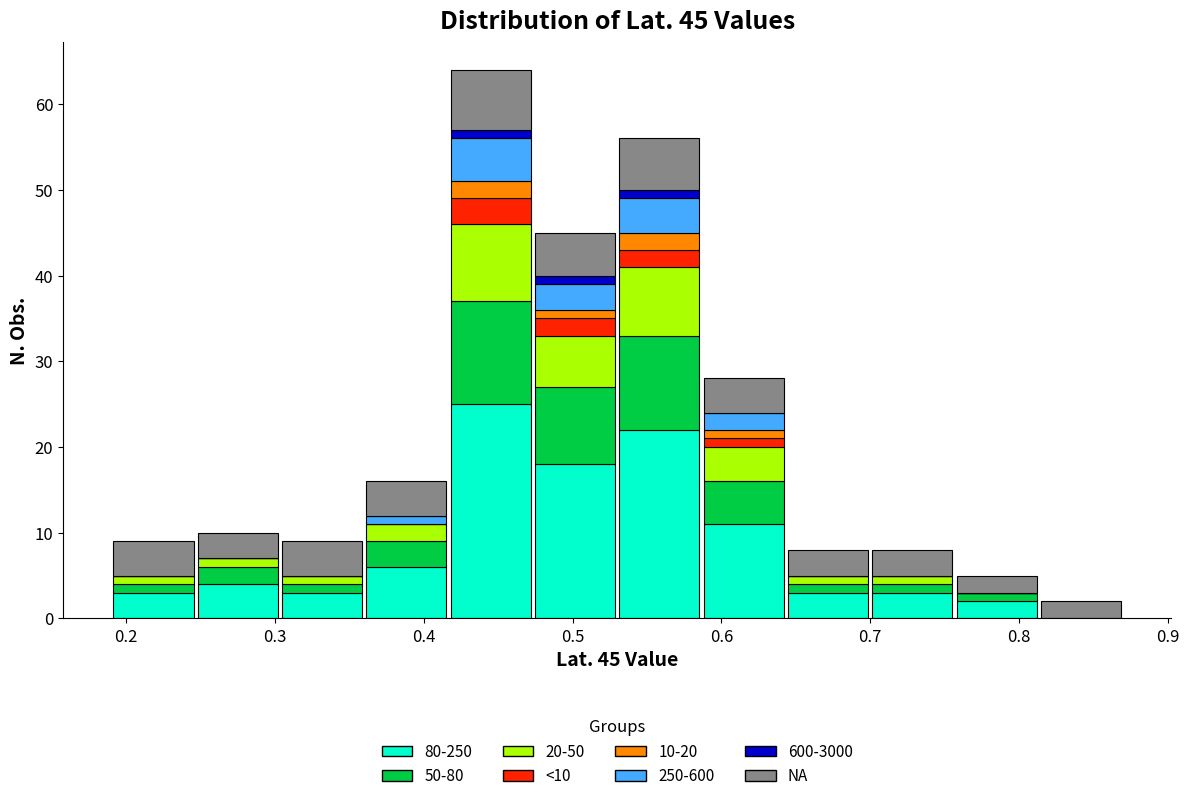

Reading left to right, list every stacked bar in this chart as the range it spans on the x-axis followed by its total height. Neither the bar edges nor the heights are printed on the chart, so give them approximately, as read against the axes.

0.19 to 0.25: 9
0.25 to 0.30: 10
0.30 to 0.36: 9
0.36 to 0.42: 16
0.42 to 0.47: 64
0.47 to 0.53: 45
0.53 to 0.59: 56
0.59 to 0.64: 28
0.64 to 0.70: 8
0.70 to 0.76: 8
0.76 to 0.81: 5
0.81 to 0.87: 2